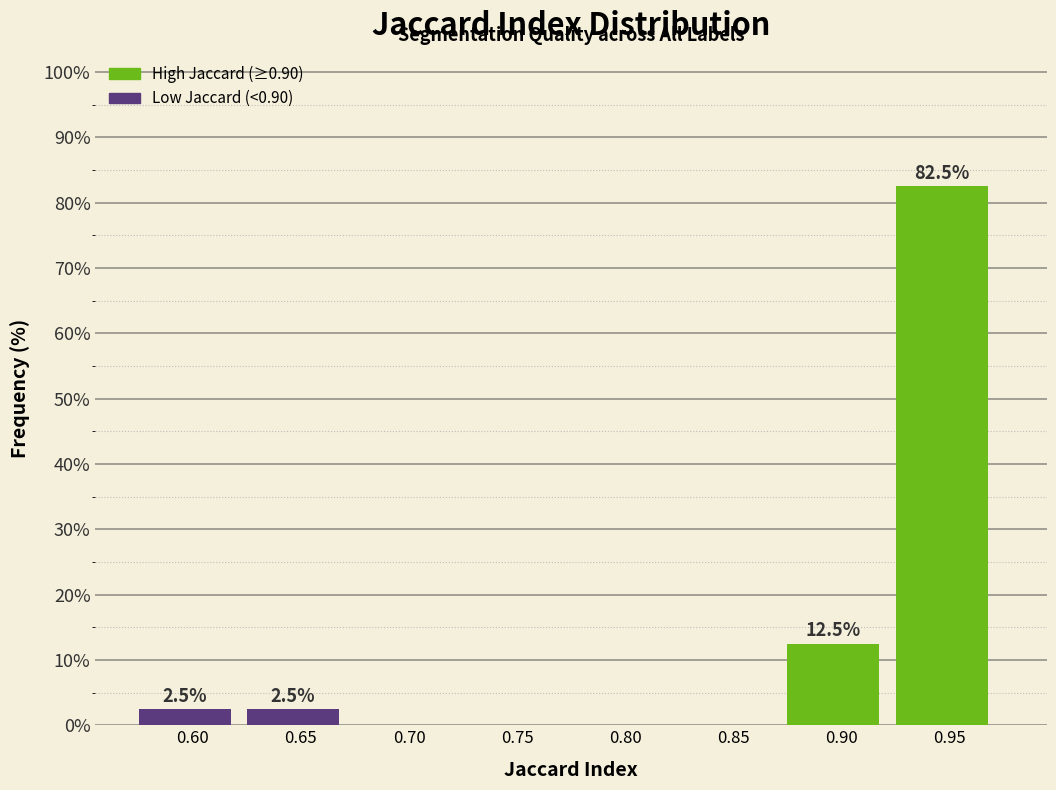

Reading left to right, transcribe all the data shown in this chart.

0.60=2.5	0.65=2.5	0.70=0.0	0.75=0.0	0.80=0.0	0.85=0.0	0.90=12.5	0.95=82.5